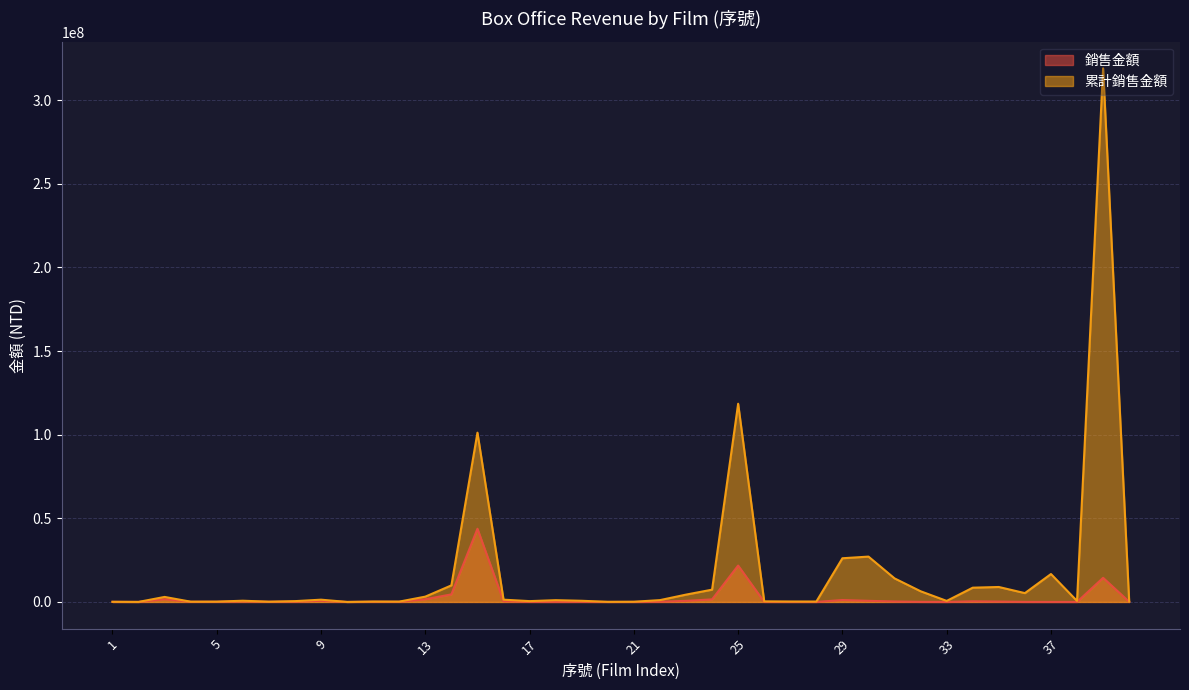

At which label is 累計銷售金額 closest to 159500875?

25